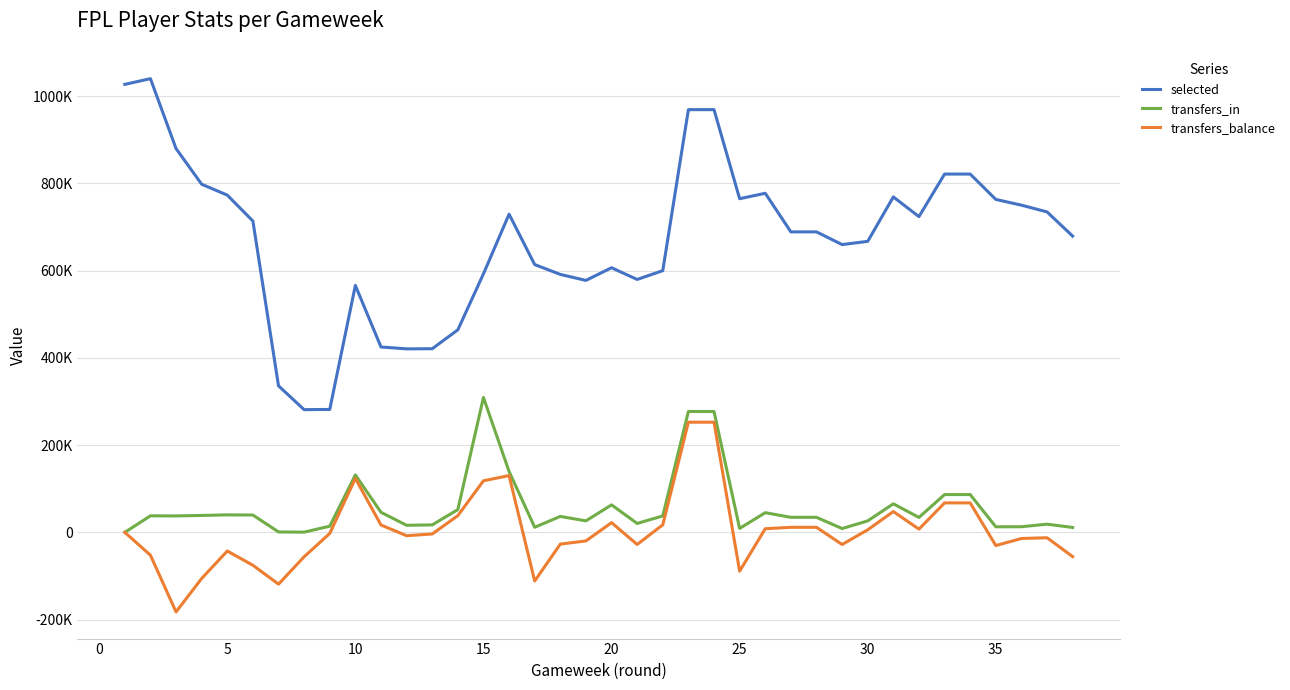

Does the chart have visible grid lines?

Yes